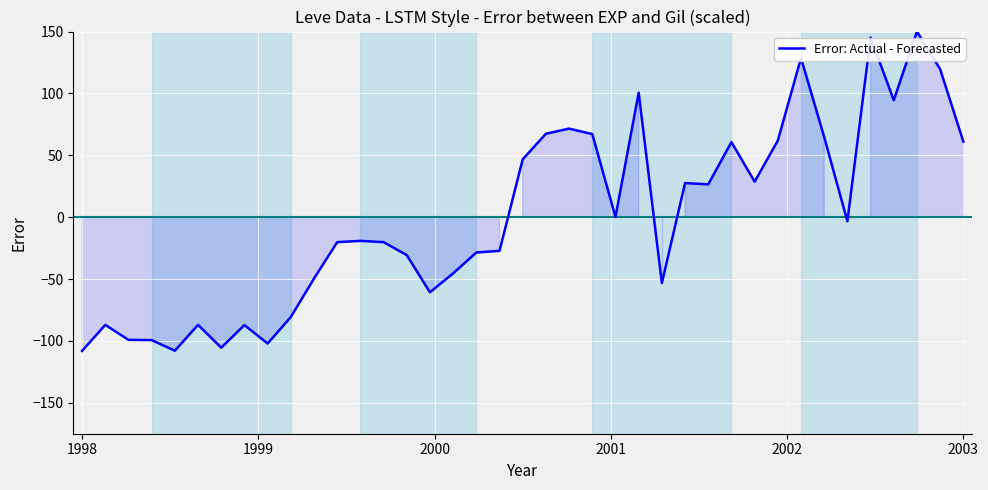

What is the greatest value displayed?

150.0